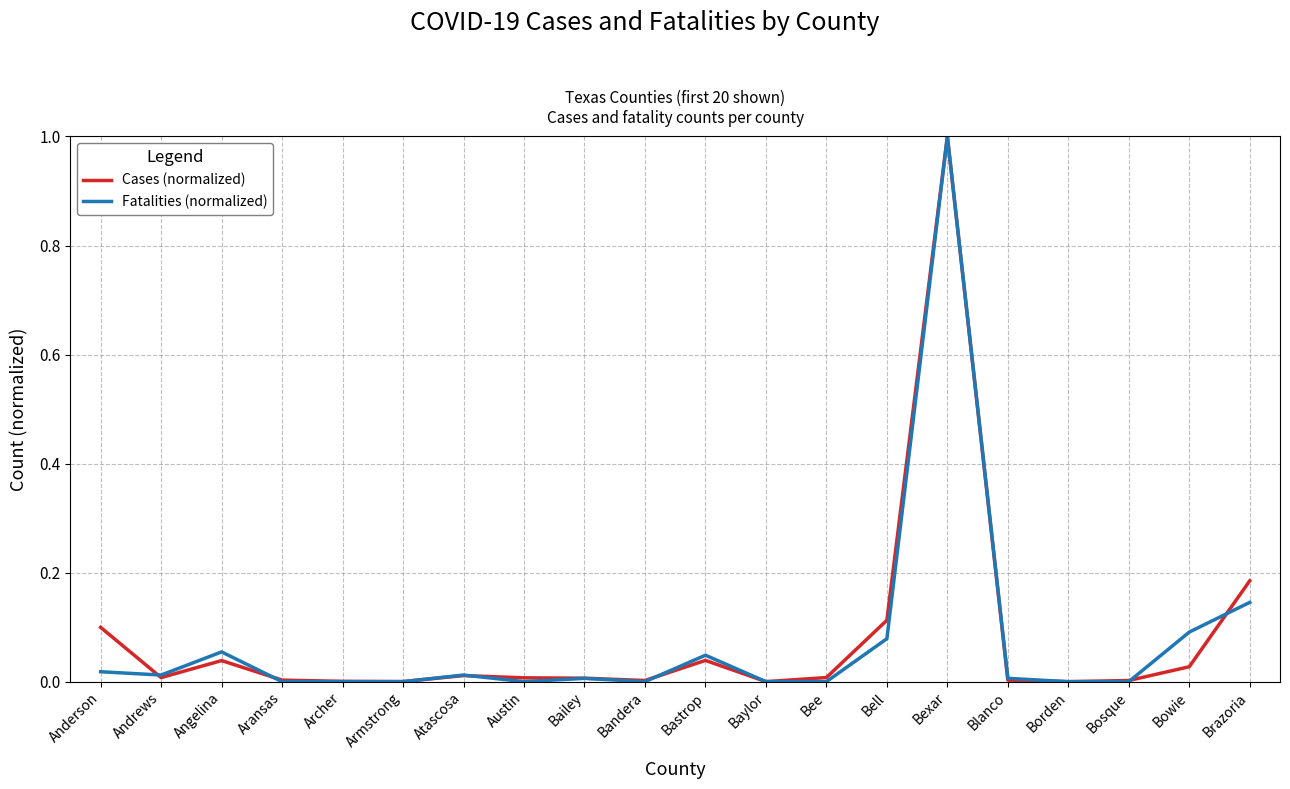

The value of Cases (normalized) at Baylor is 0.0. True or false?

True